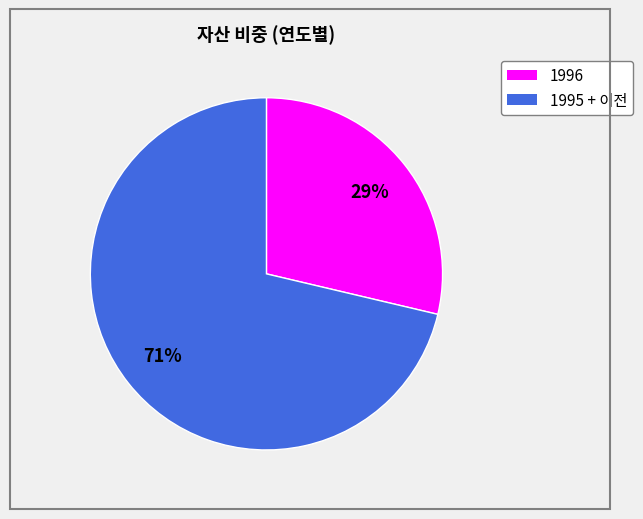

To the nearest percent, what is the average slice percentage?

50%